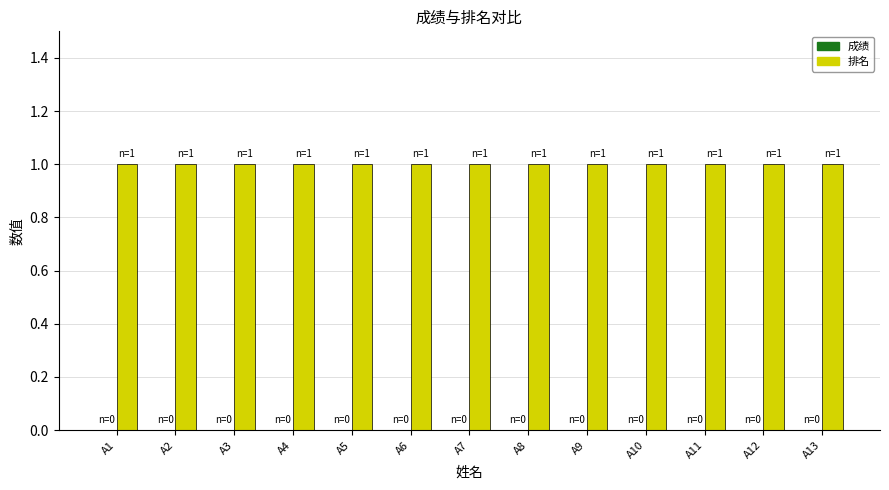

Which series has the largest total across all categories?

排名